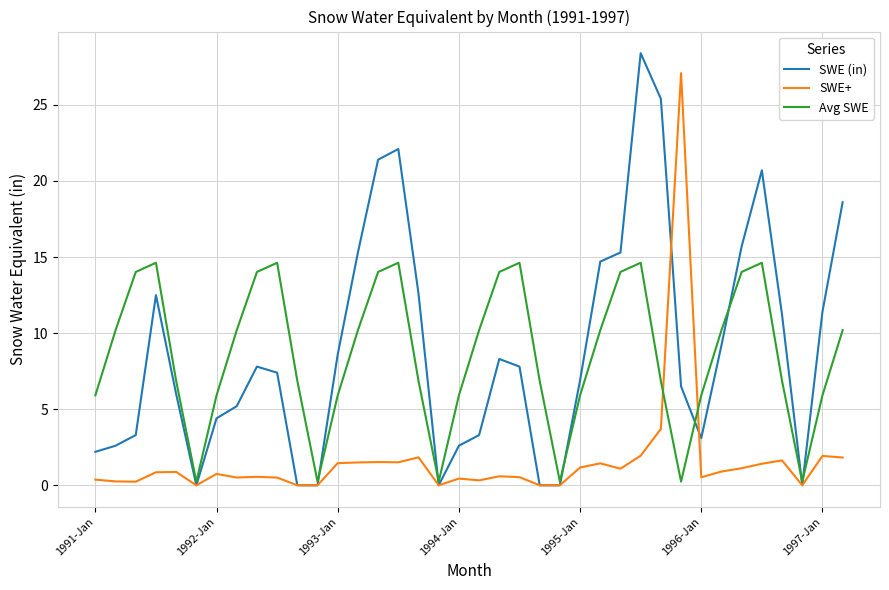

What is the greatest value displayed?

28.4